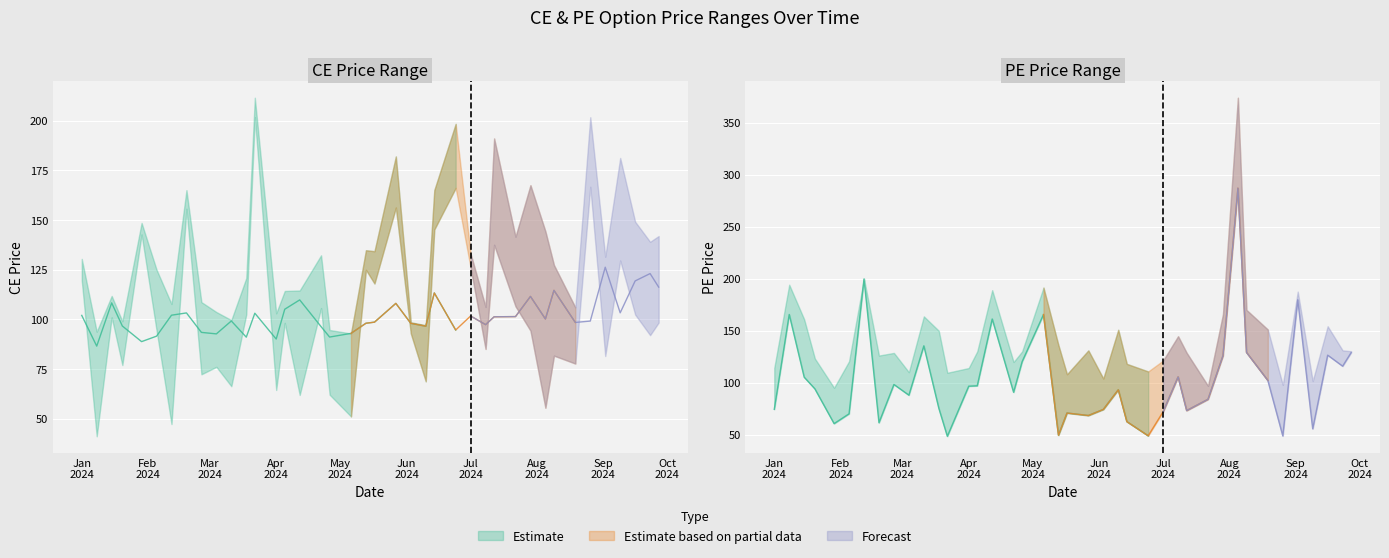

What is the difference between the highest and lowest values at 25?

149.5